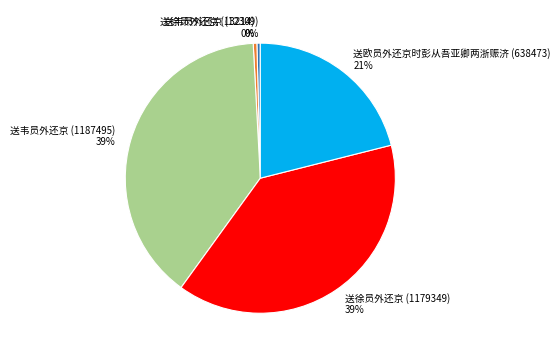

Does any single category account for the majority?

No